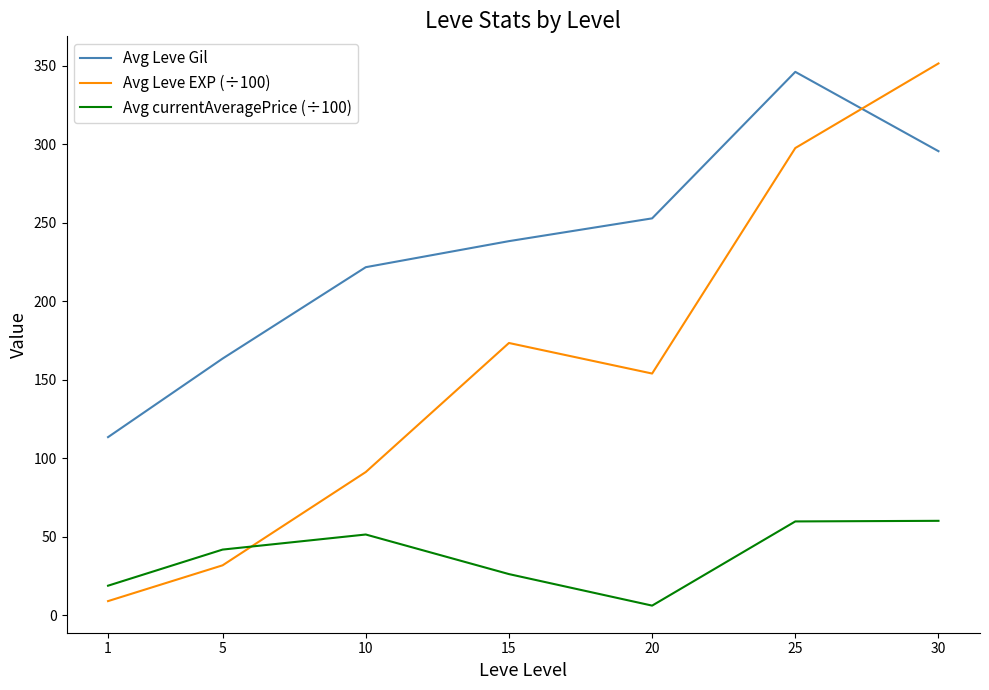

In Avg Leve Gil, how many points are higher than both neighbors (excluding endpoints)?

1